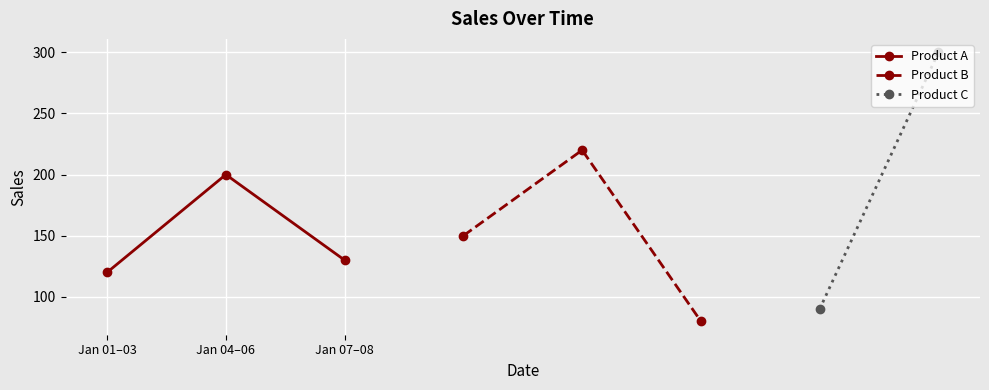

Is it true that Product A equals 130 at Jan 07–08?

True